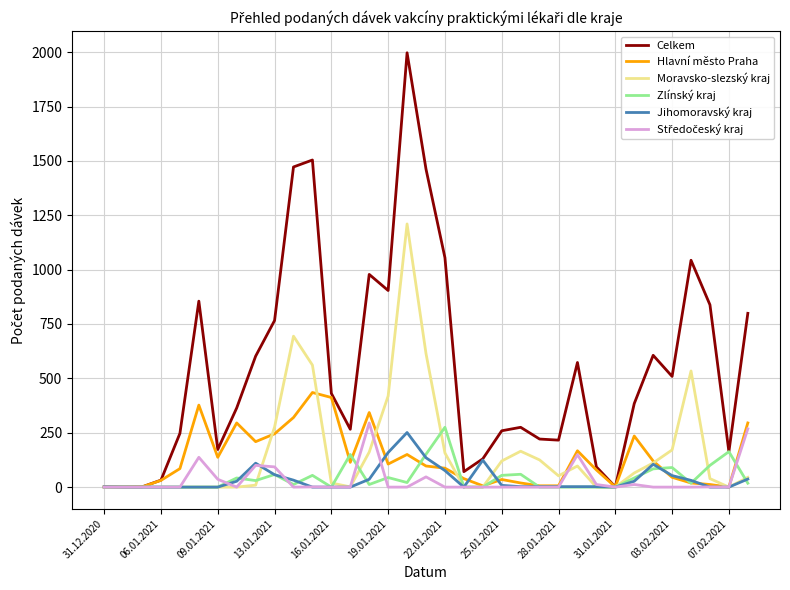

Which series has the largest range (max minus min)?

Celkem